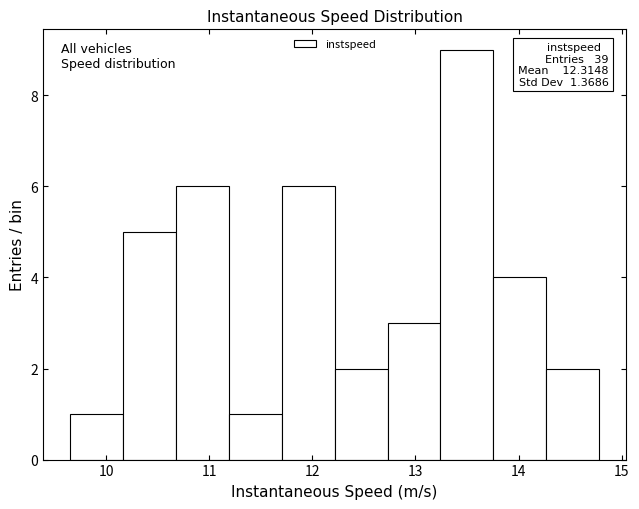

Which range on the x-axis has the tallest bar?

13.2 to 13.8